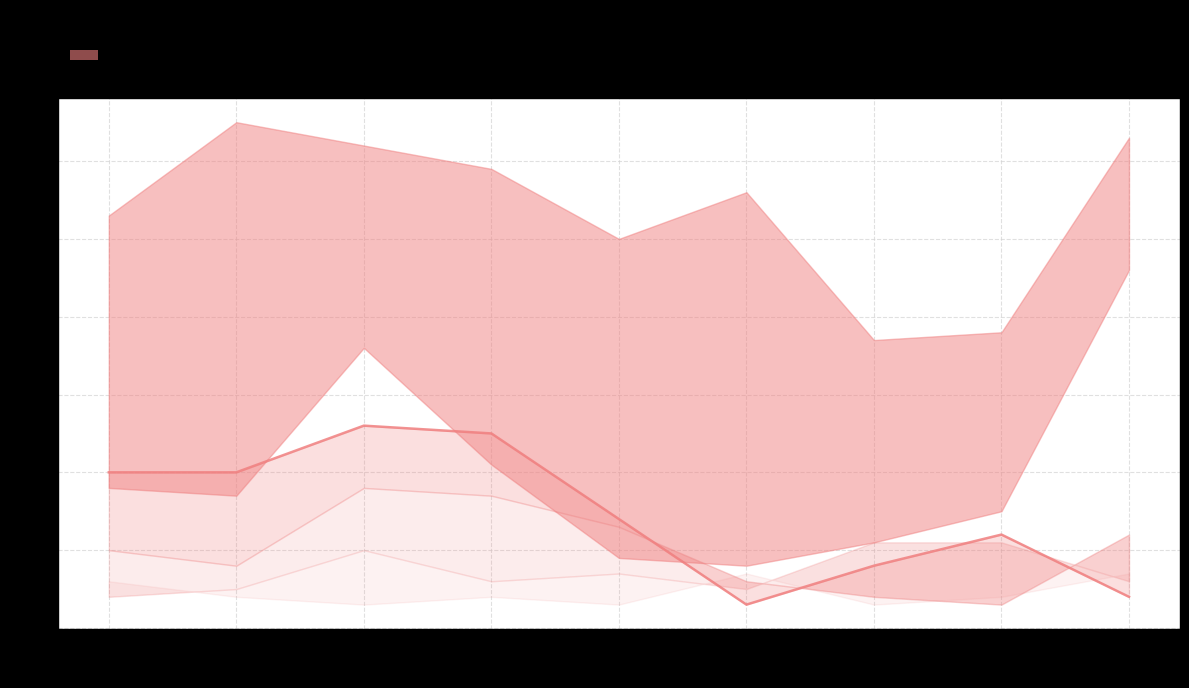

What is the value of the 3rd point from the left?

26